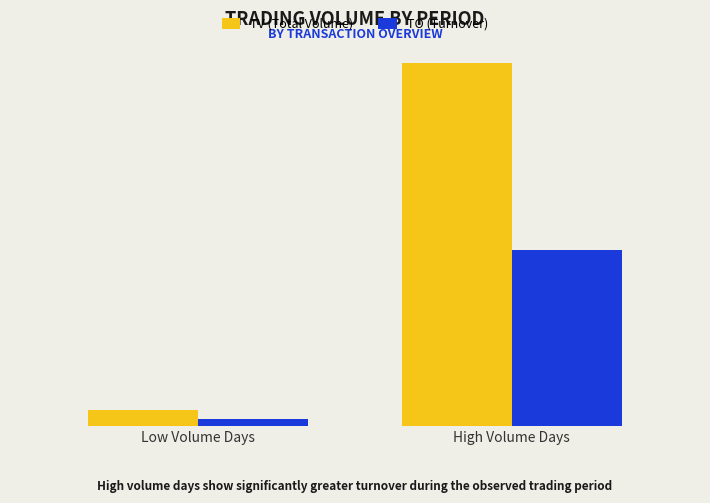

Does the chart contain any negative values?

No